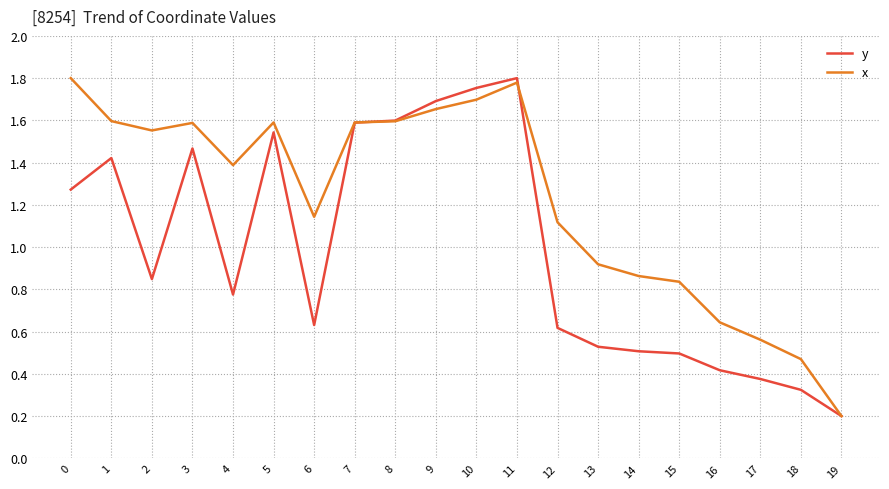

Which category has the lowest value in the y series?

19